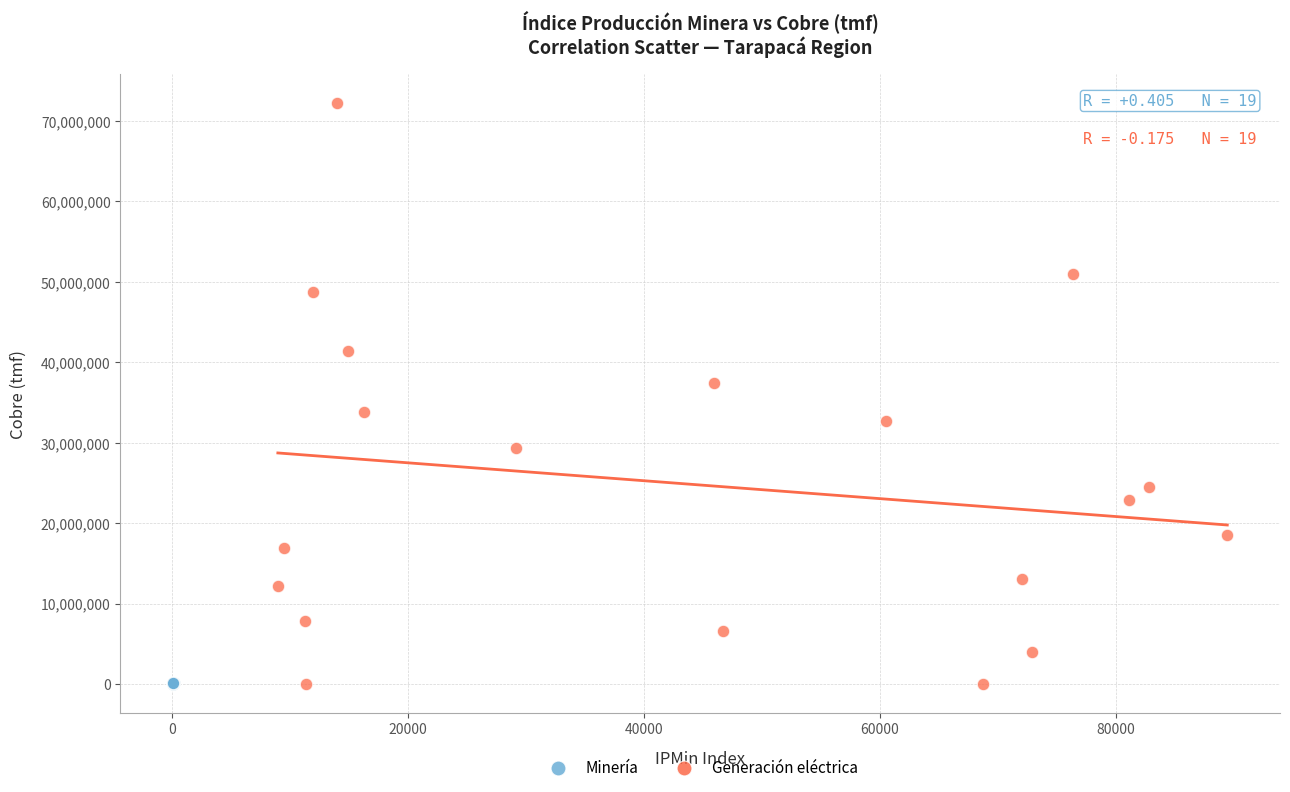

Which series has the largest Y range (max minus min)?

Generación eléctrica